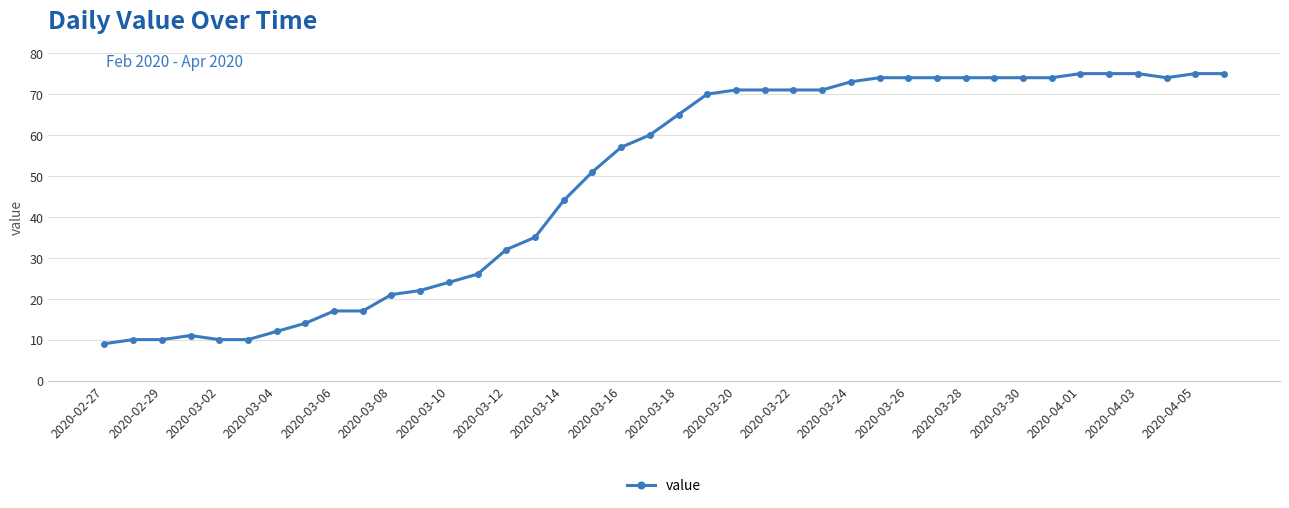

What is the value of the 37th point from the left?

75